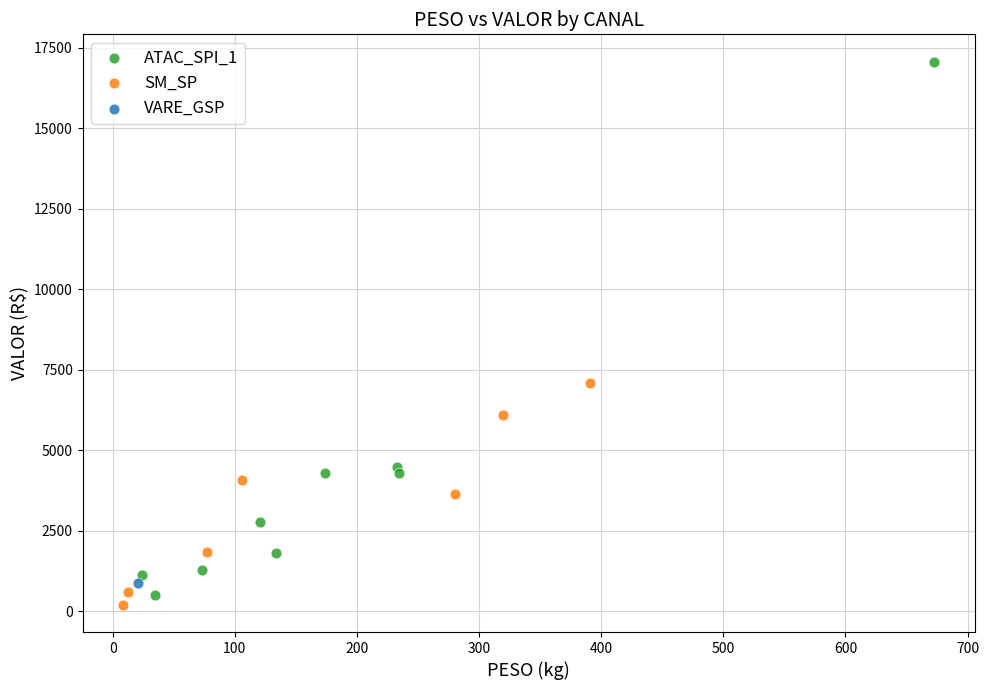

Which series reaches the minimum Y coordinate?

SM_SP